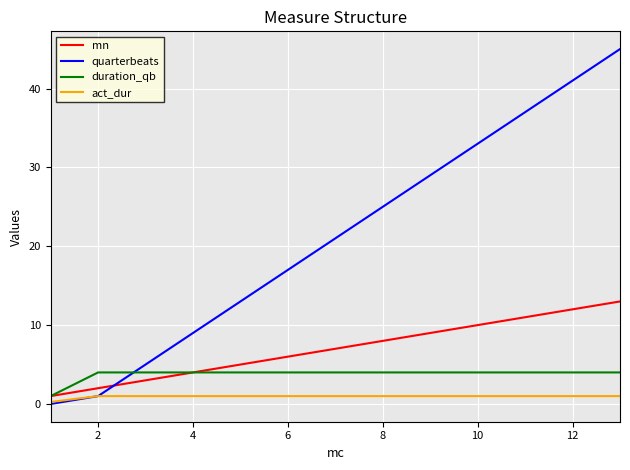

Which series has the largest range (max minus min)?

quarterbeats